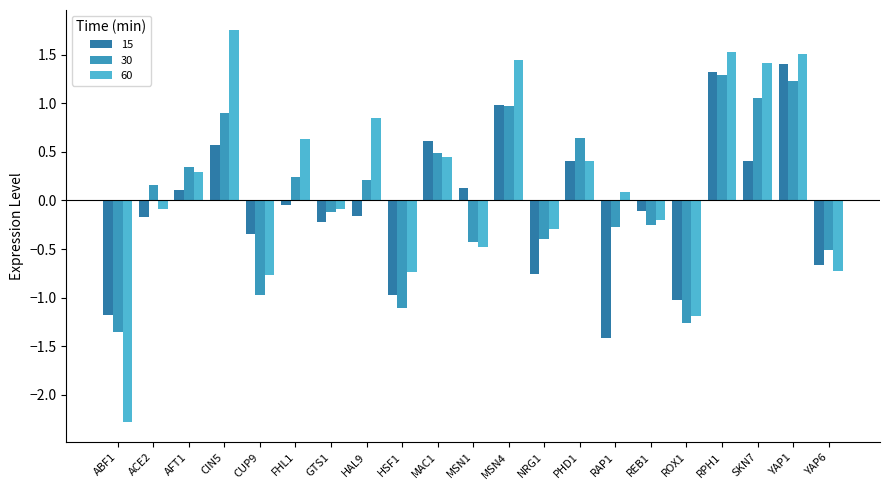

Rank the categories by 30 value from highest to lowest.

RPH1, YAP1, SKN7, MSN4, CIN5, PHD1, MAC1, AFT1, FHL1, HAL9, ACE2, GTS1, REB1, RAP1, NRG1, MSN1, YAP6, CUP9, HSF1, ROX1, ABF1